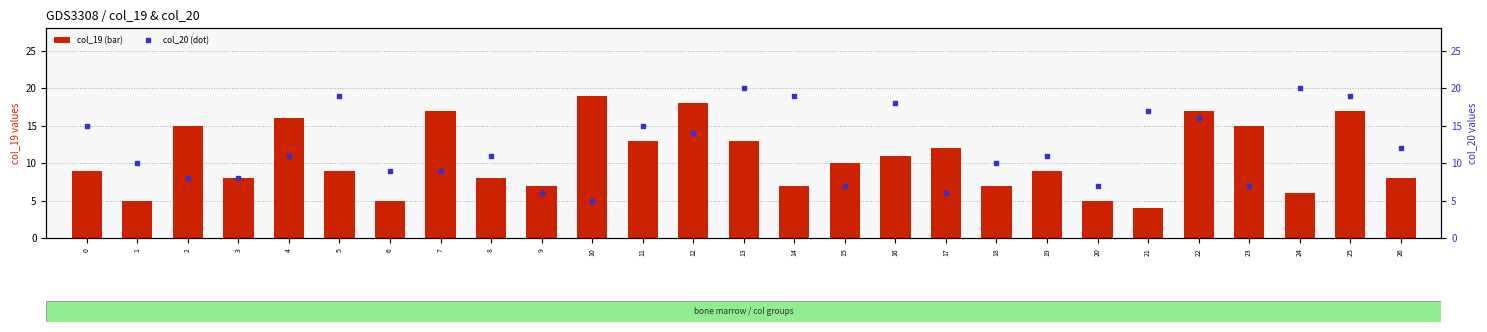

Which series has the largest total across all categories?

col_20 (dot)